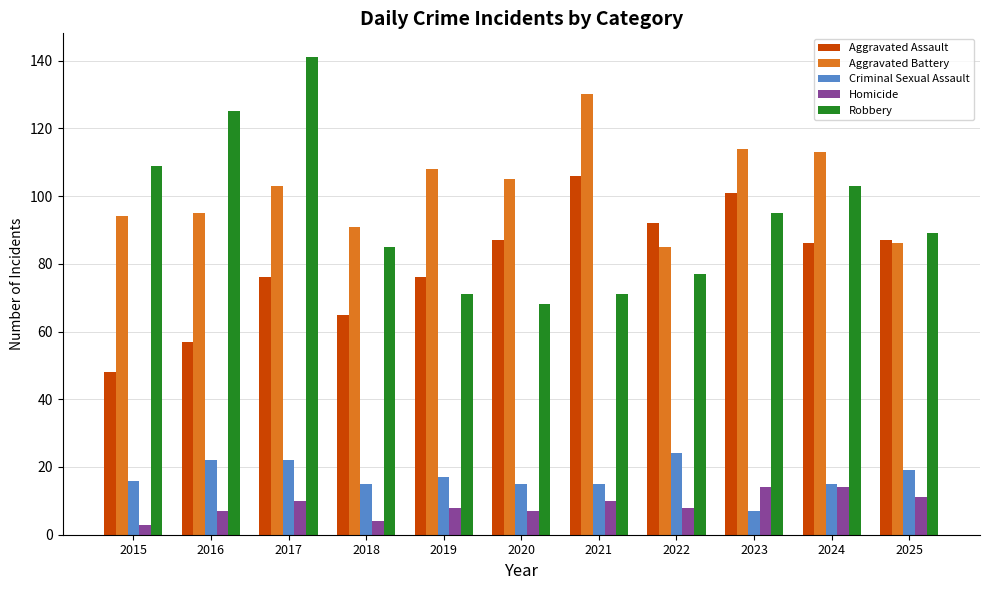

What is the value of the Robbery bar at the 5th from the left?

71